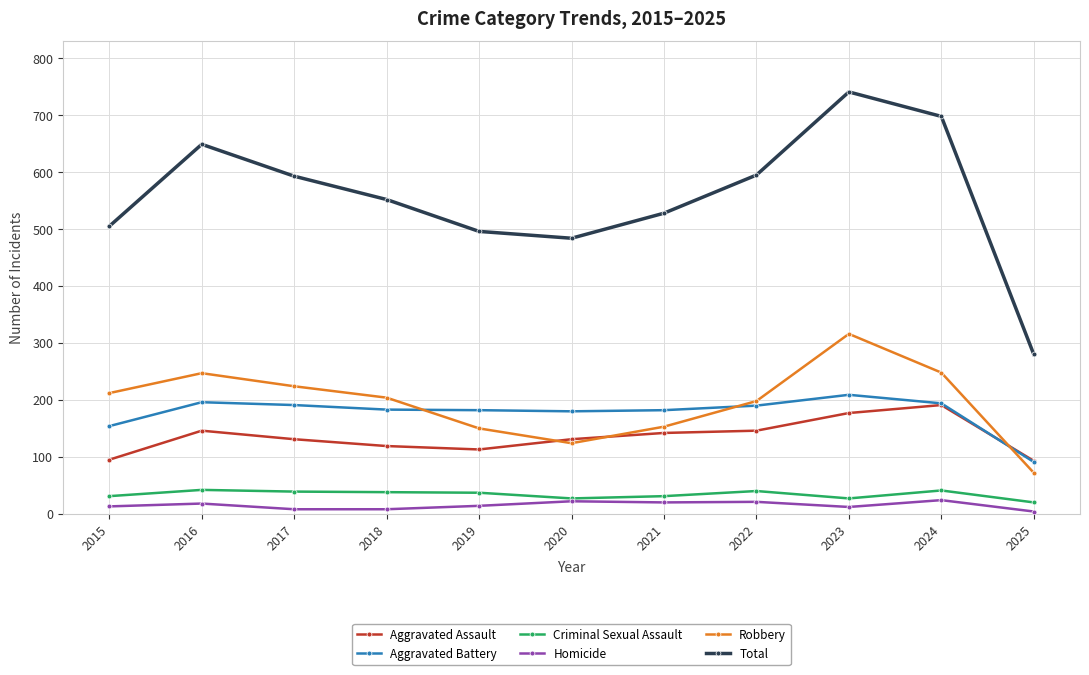

What is the difference between the Aggravated Assault values at 2023 and 2016?

31